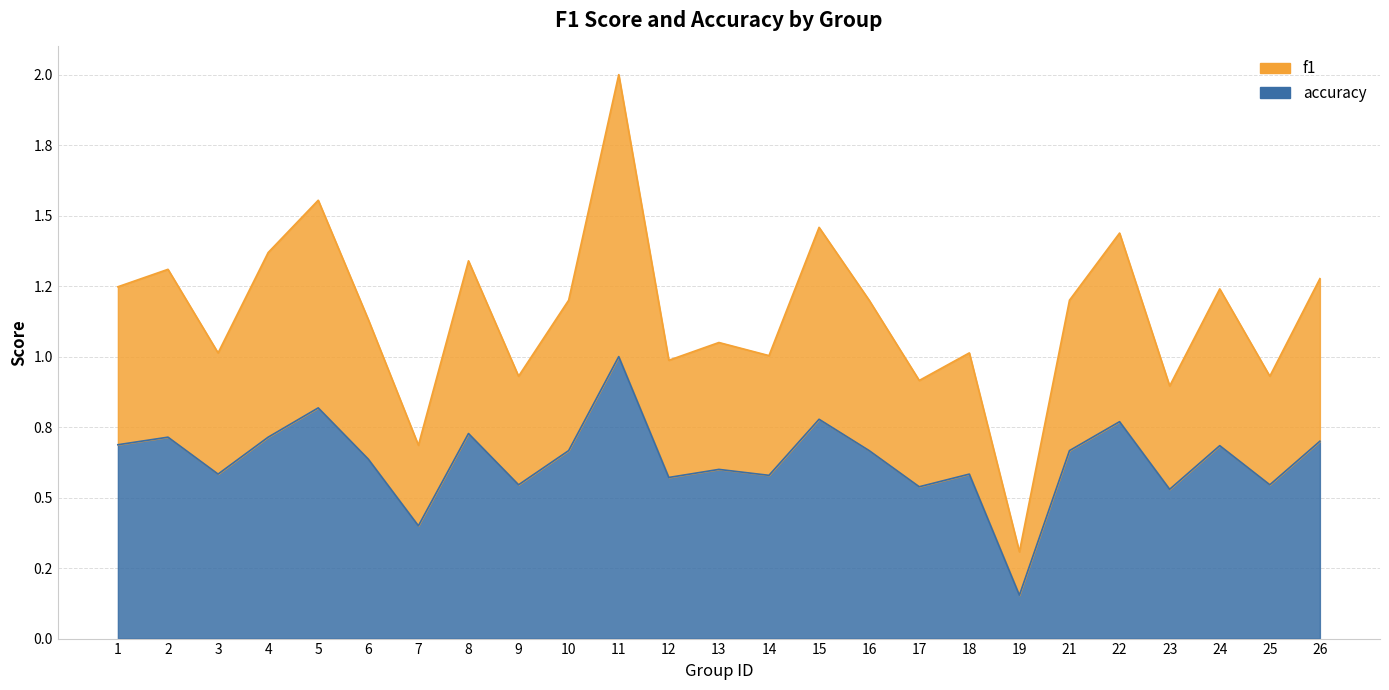

What is the greatest value displayed?

2.0